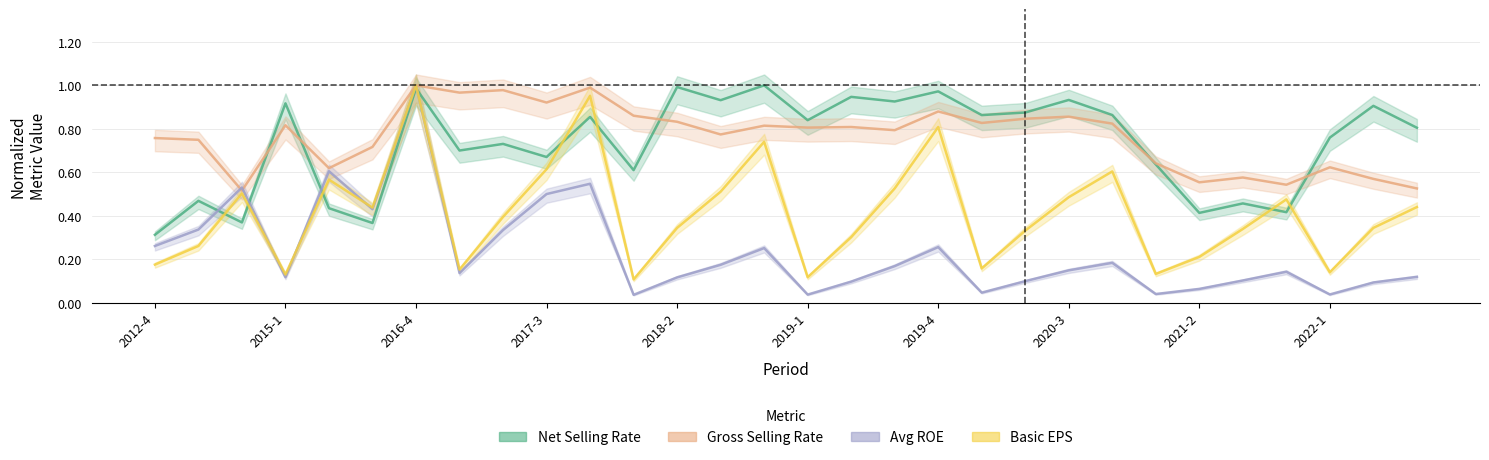

Is this an area chart (filled region under the line)?

No